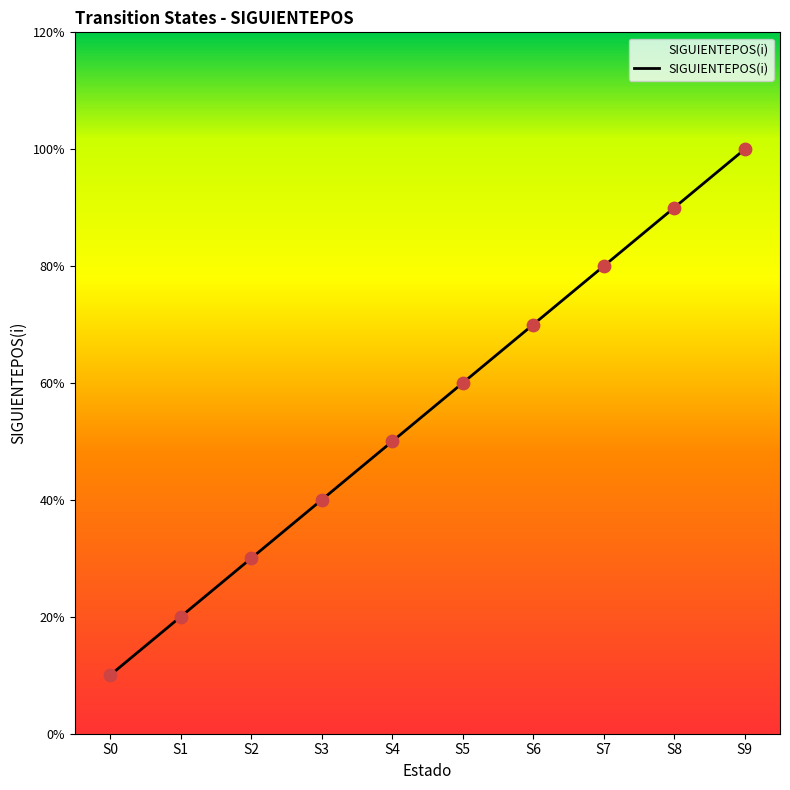

Is this an area chart (filled region under the line)?

Yes